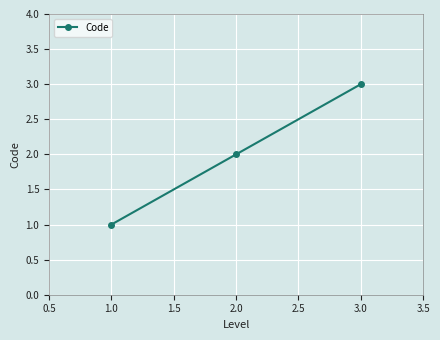

List the labels in order of value, largest first.

3.0, 2.0, 1.0